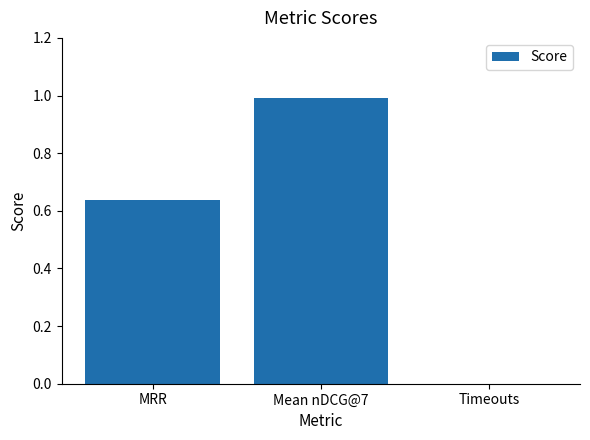

Which label corresponds to the largest value in the chart?

Mean nDCG@7